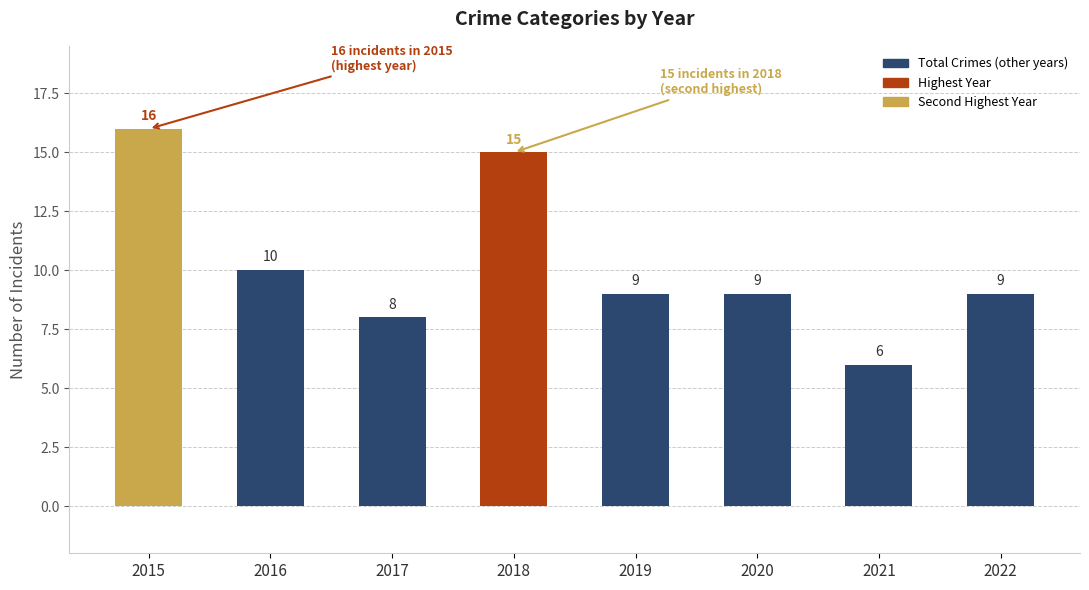

How many values are below 9?

2